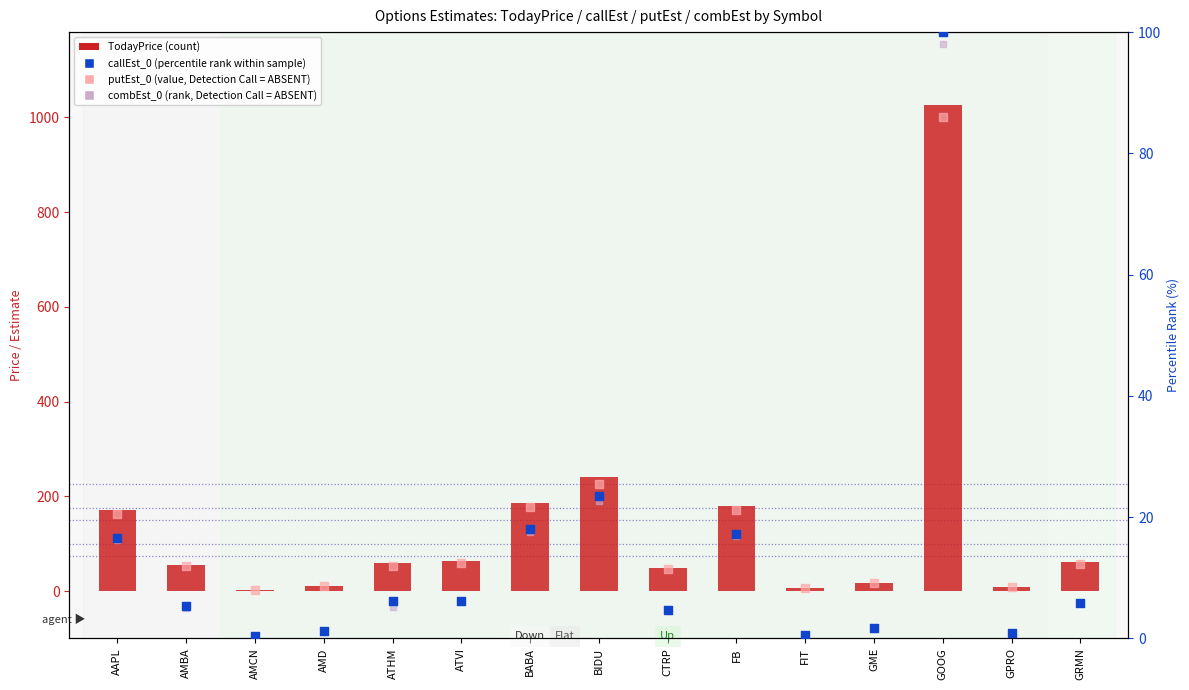

Which series contains the lowest Y value?

callEst_0 (percentile rank)